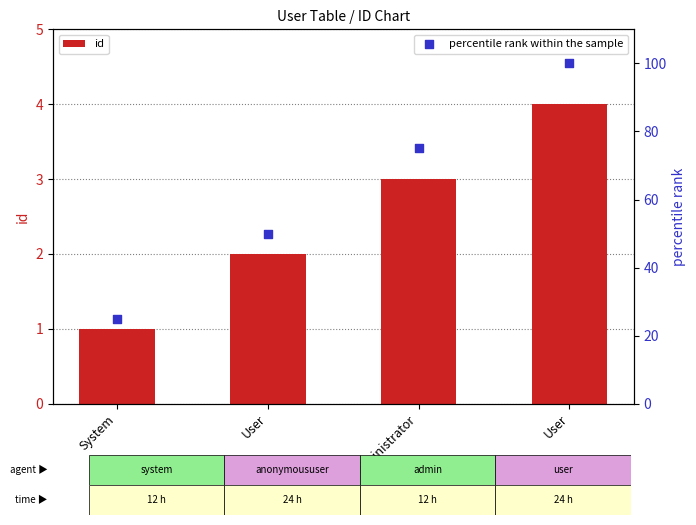

Which series has the widest spread of Y values?

percentile rank within the sample